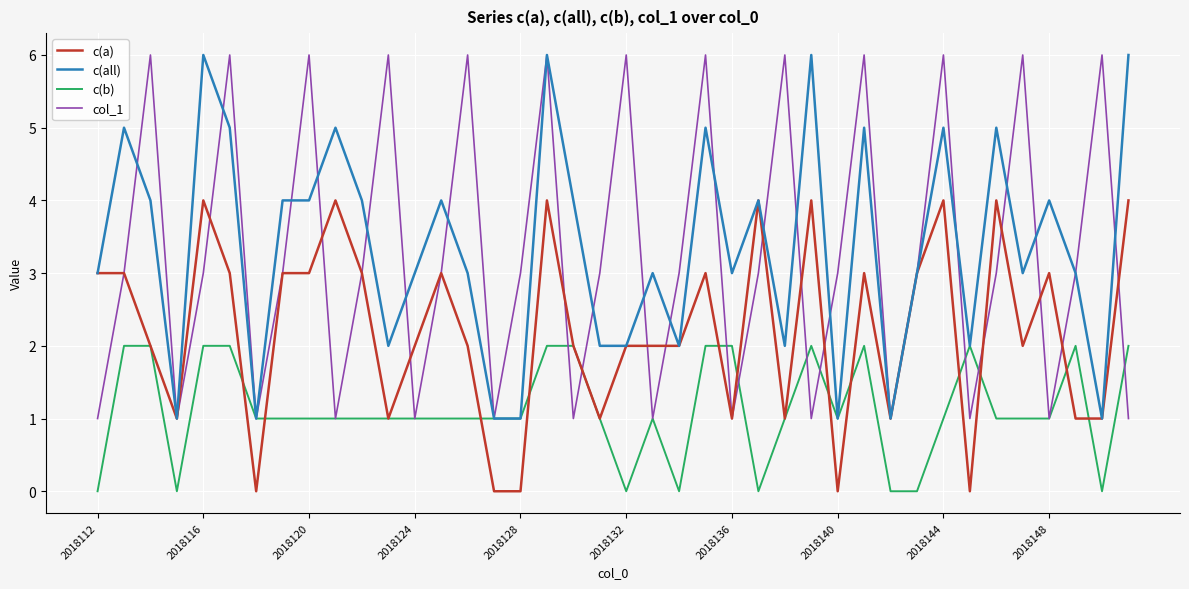

What is the greatest value displayed?

6